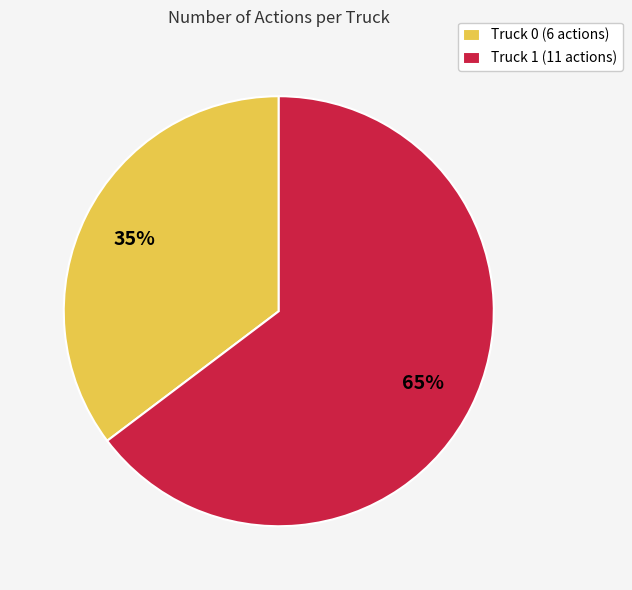

What is the smallest slice in the pie chart?

Truck 0